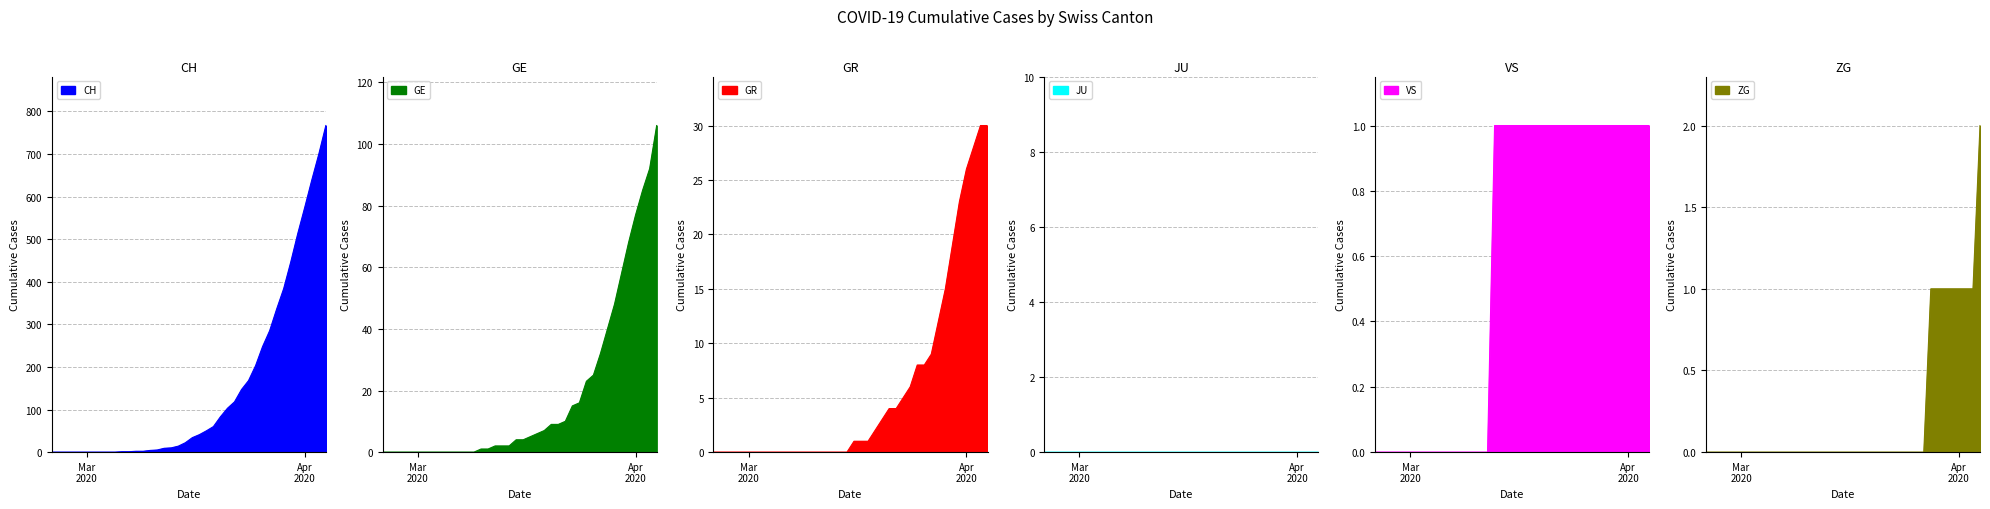

At which category is the sum across all series the highest?

2020-04-04